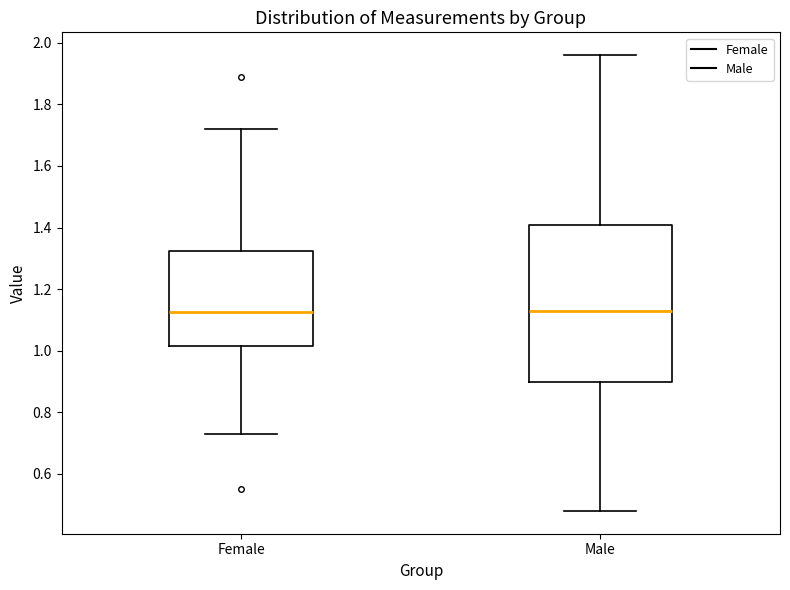

Reading left to right, transcribe this box plot: for each box, give where its median line is, the range the box spans, and where its two whiskers end, as read against the y-axis. The values are not printed on the chart, so give them approximately, as read against the axis.

Female: median 1.12, box 1.02 to 1.32, whiskers 0.74 to 1.72
Male: median 1.14, box 0.90 to 1.40, whiskers 0.48 to 1.96